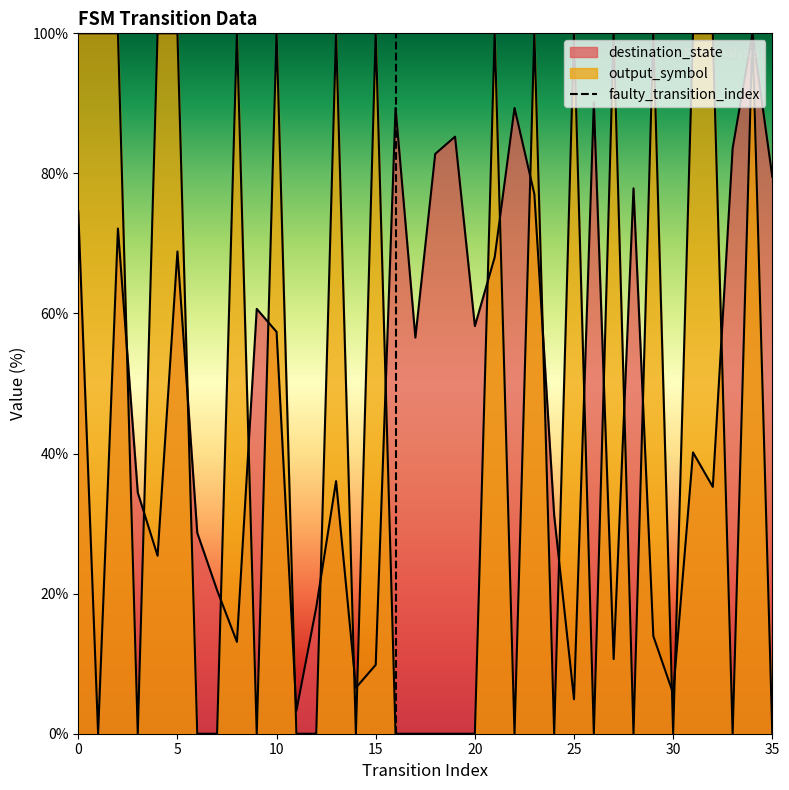

What is the value of the 2nd point from the left?

1